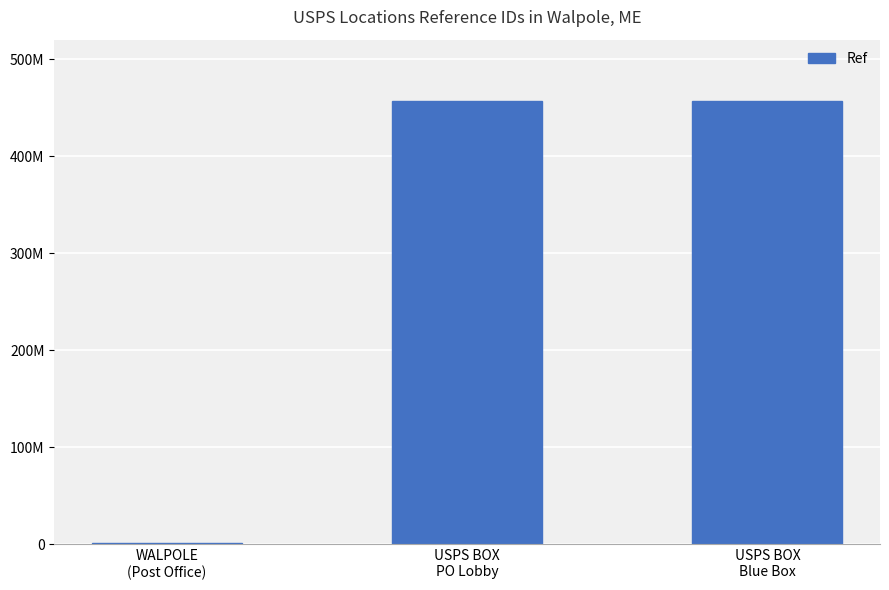

How many distinct data groups are displayed?

1